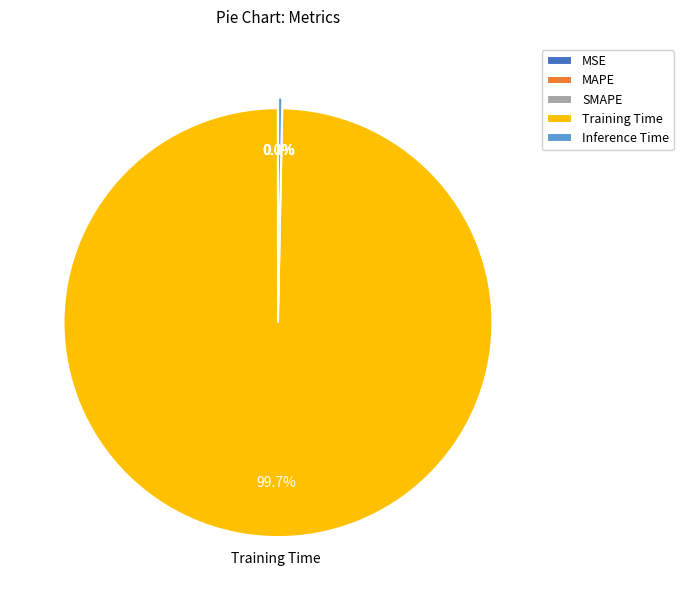

Which slice is the largest?

Training Time